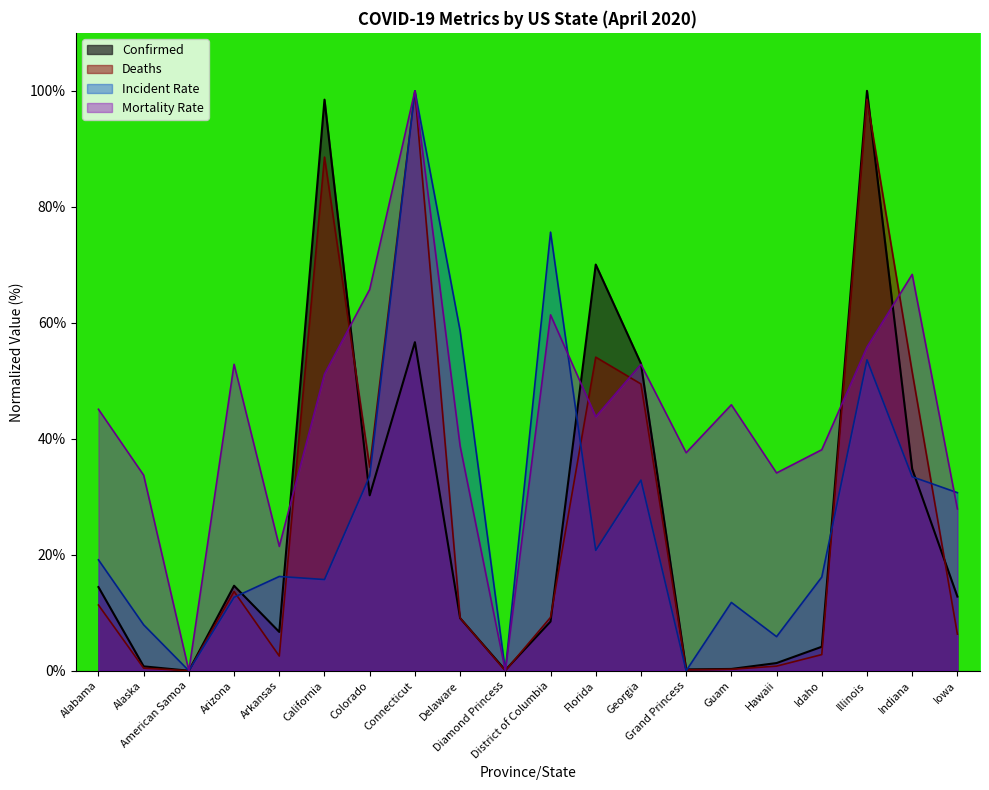

How many positive values does the Deaths series have?

18